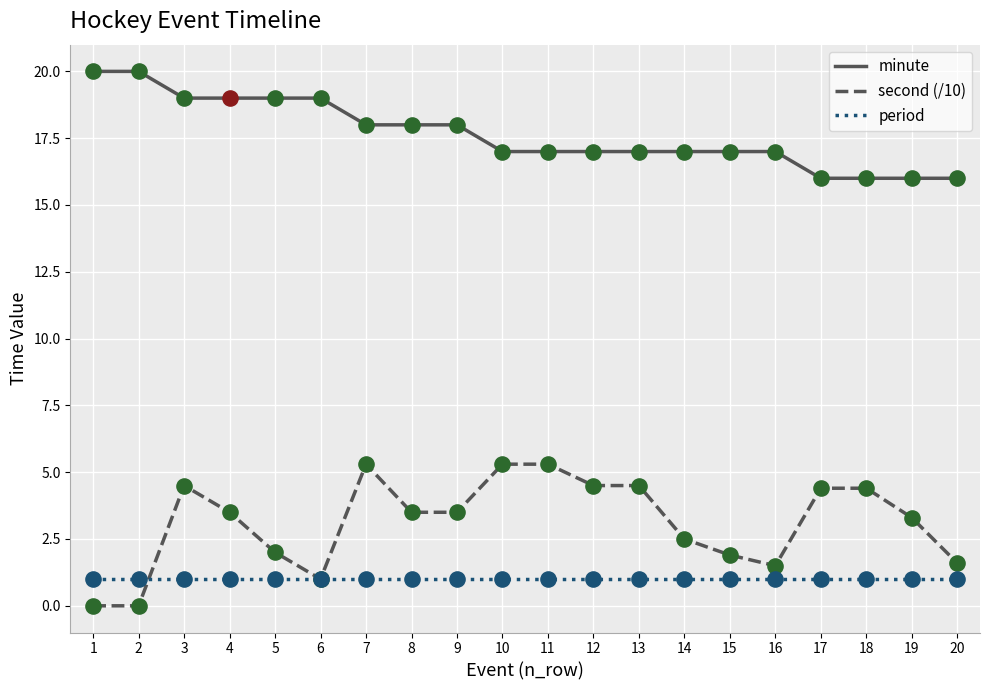

What is the total value across all series at 10?

23.3